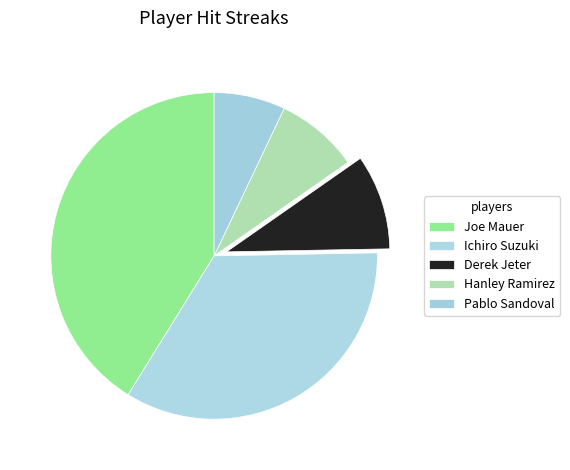

What is the largest slice in the pie chart?

Joe Mauer